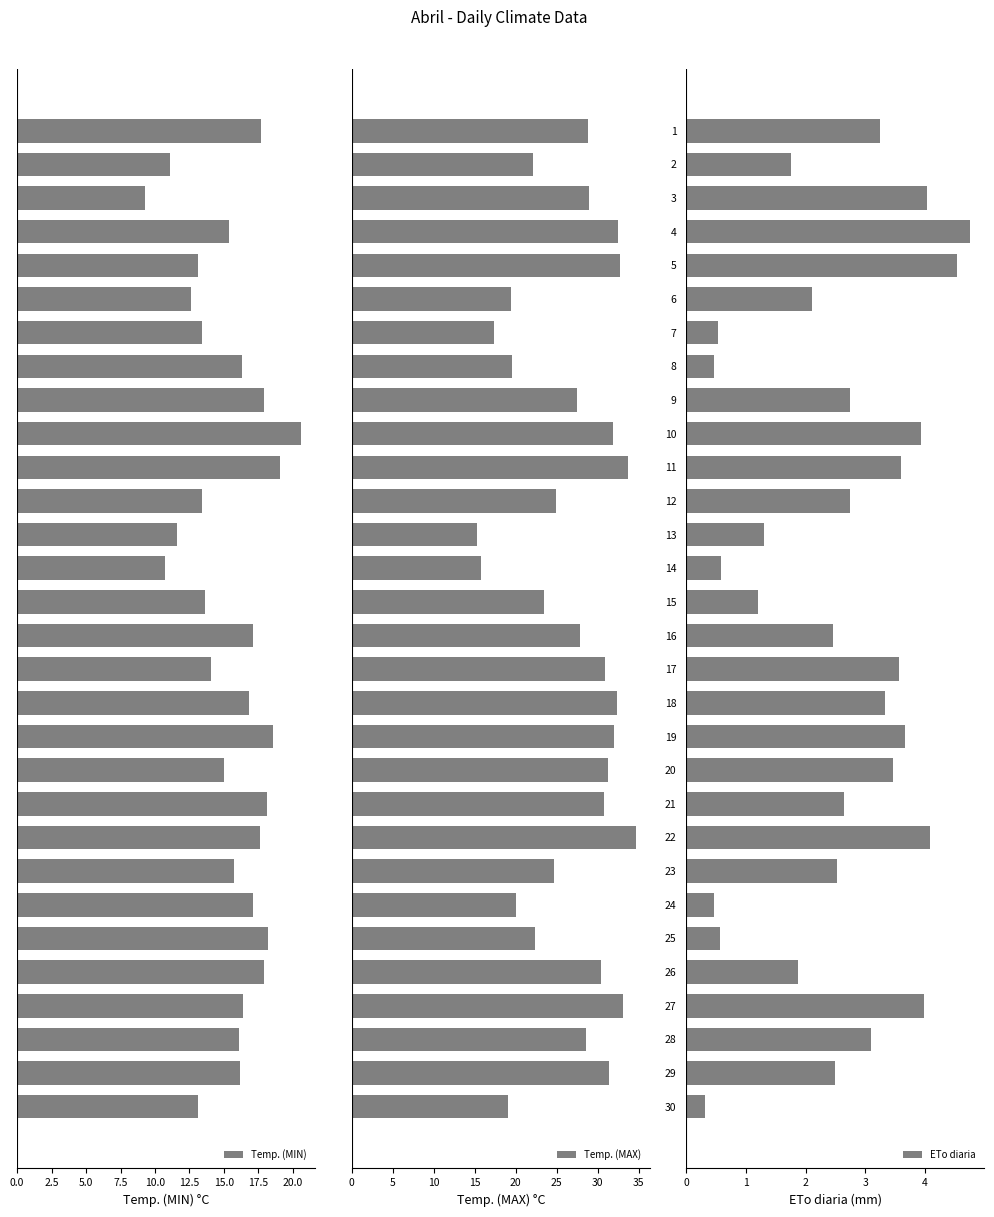

What is the difference between the second highest and second lowest values in the Temp. (MIN) series?

8.4